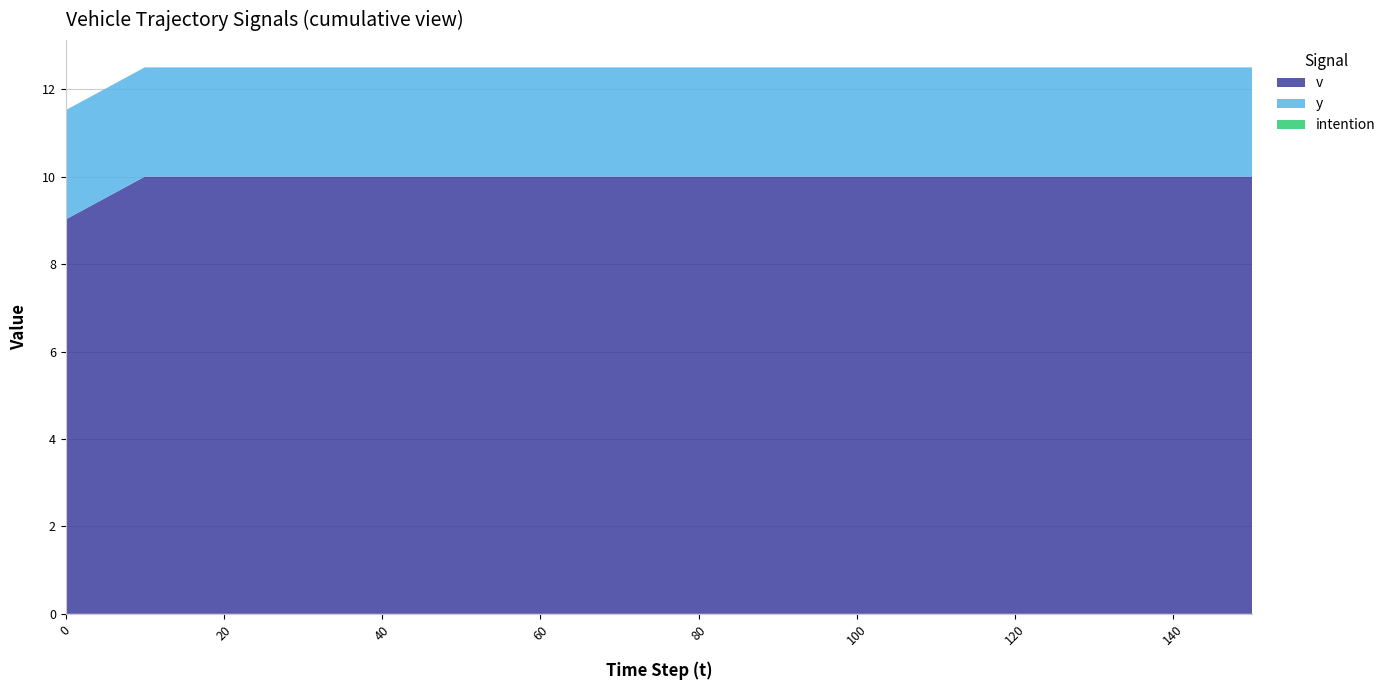

Reading left to right, what are all the values shown in this chart?

v: 9.0	10.0	10.0	10.0	10.0	10.0	10.0	10.0	10.0	10.0	10.0	10.0	10.0	10.0	10.0	10.0
y: 2.5	2.5	2.5	2.5	2.5	2.5	2.5	2.5	2.5	2.5	2.5	2.5	2.5	2.5	2.5	2.5
intention: 0.0	0.0	0.0	0.0	0.0	0.0	0.0	0.0	0.0	0.0	0.0	0.0	0.0	0.0	0.0	0.0